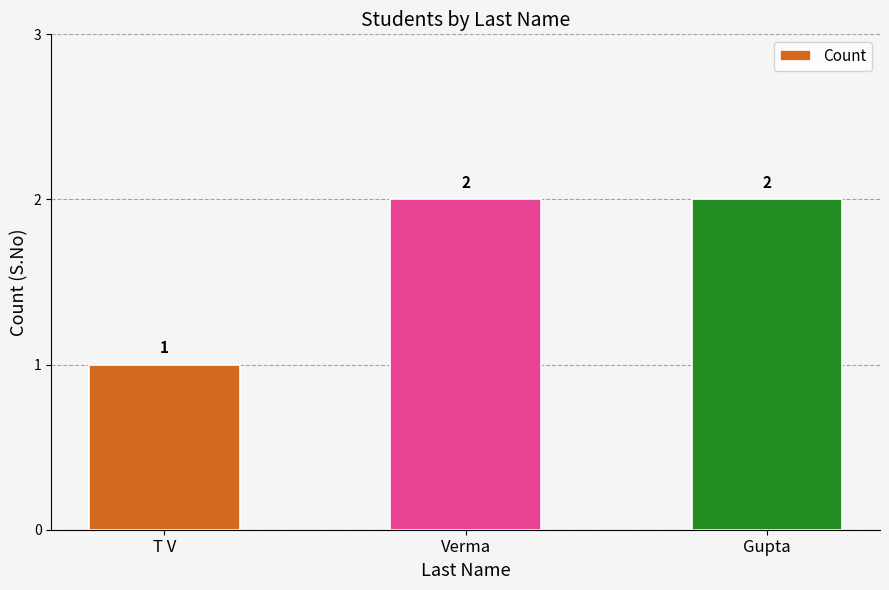

What is the difference between the values at Verma and T V?

1